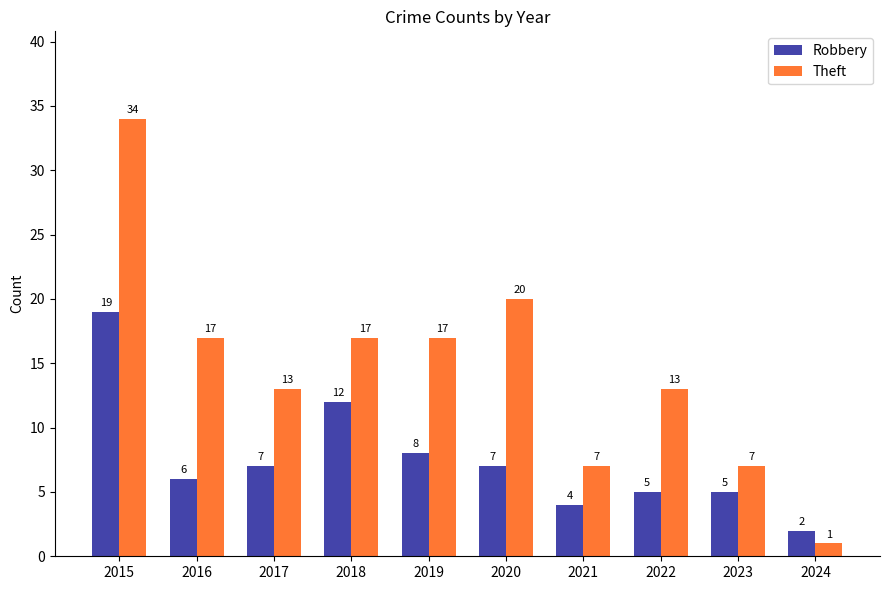

Reading left to right, transcribe all the data shown in this chart.

Robbery: 19	6	7	12	8	7	4	5	5	2
Theft: 34	17	13	17	17	20	7	13	7	1